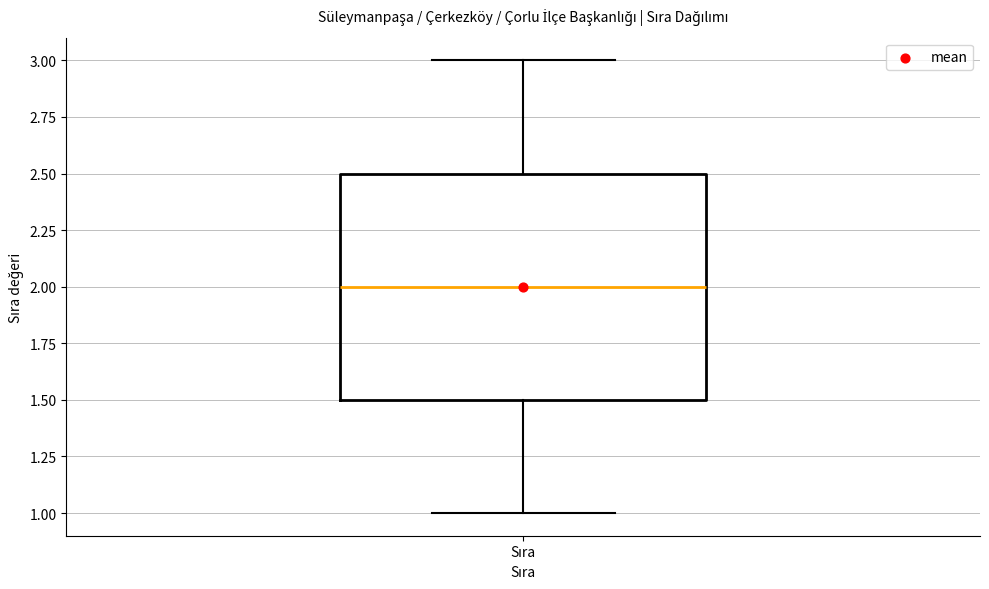

Read this box plot against the y-axis: the position of the median line, the range covered by the box, and the ends of both whiskers. The values are not printed on the chart, so give them approximately, as read against the axis.

median 2.0, box 1.5 to 2.5, whiskers 1.0 to 3.0